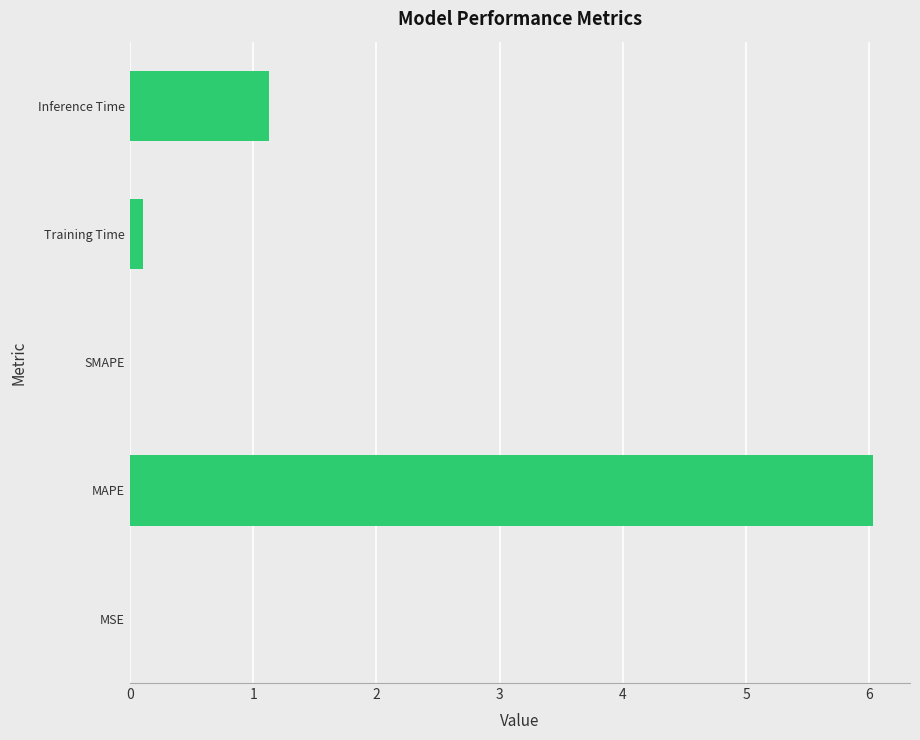

How many data points does each series have?

5